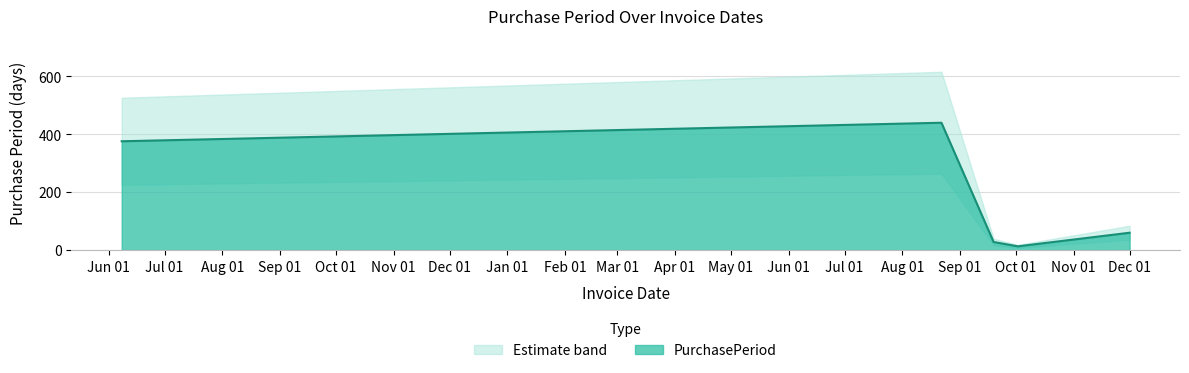

What is the highest value of the PurchasePeriod series?

440